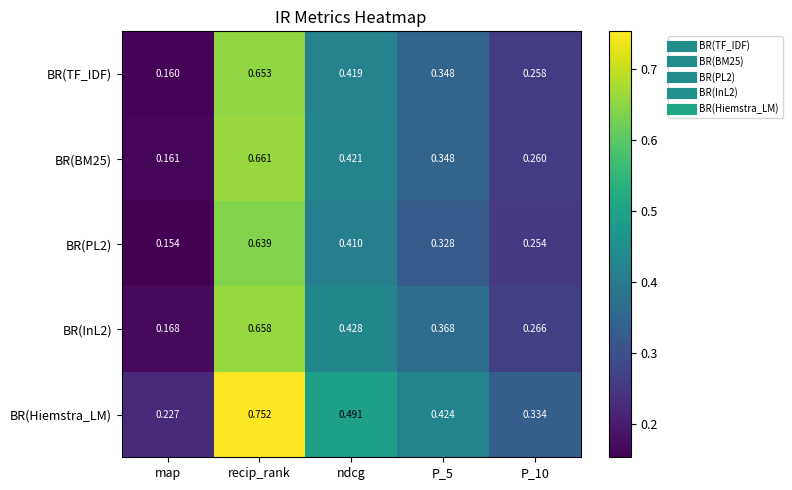

Which series has the widest spread of values?

BR(Hiemstra_LM)